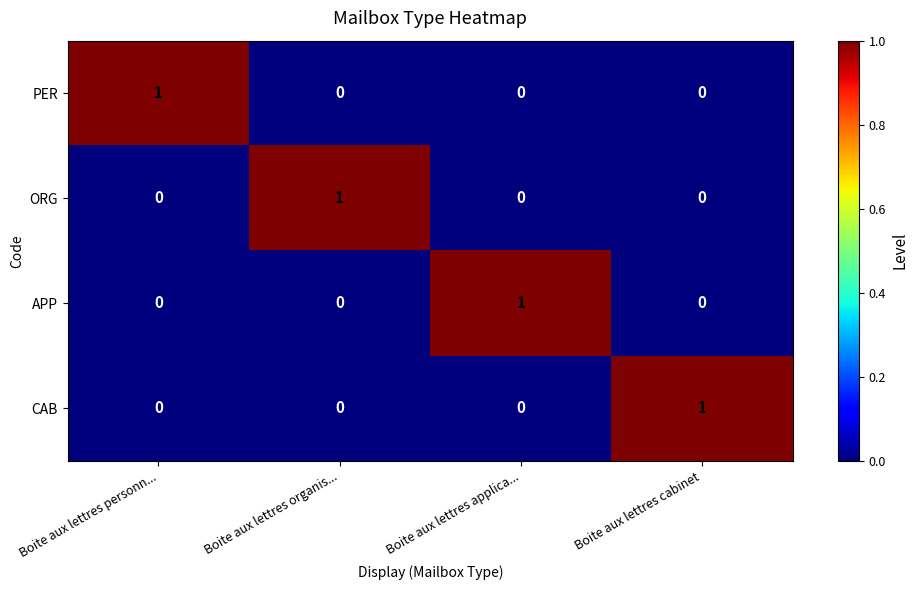

Count the ORG values in the range 0 to 1.

4